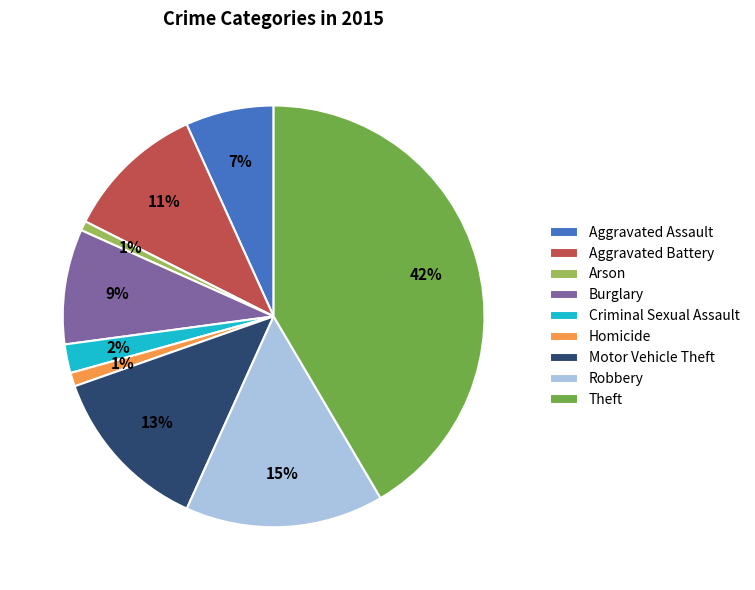

Is there a majority slice in this chart?

No